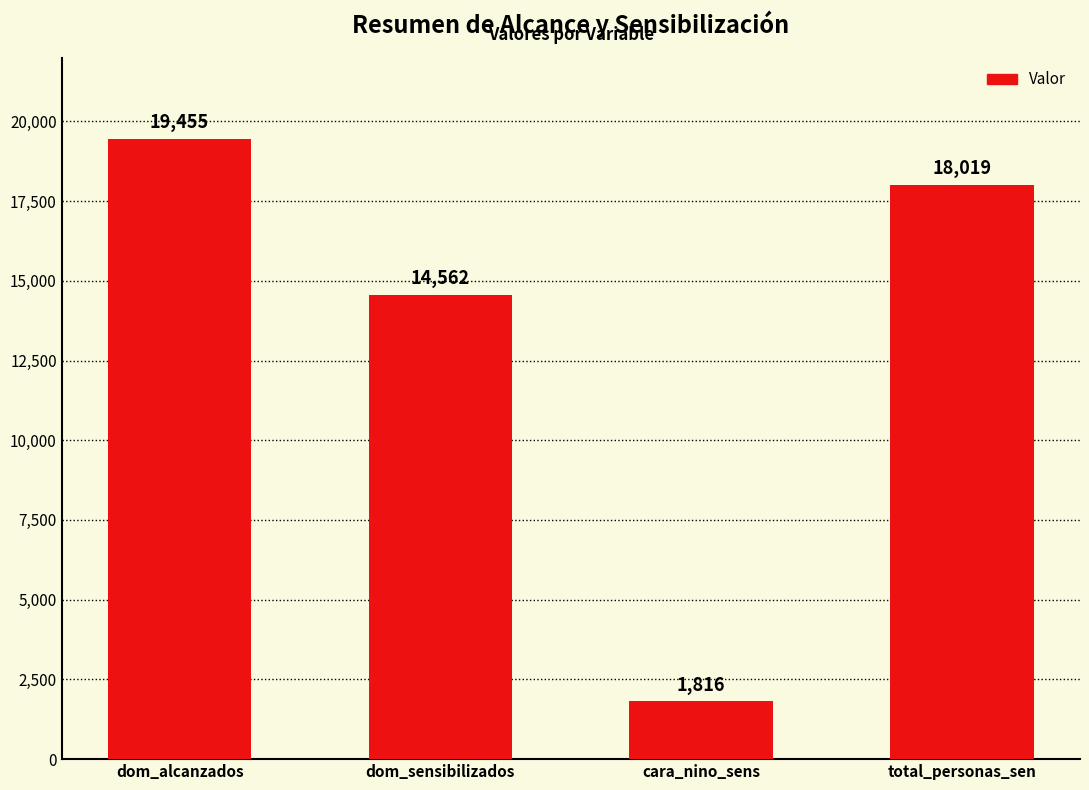

What is the label of the 1st bar from the right?

total_personas_sen